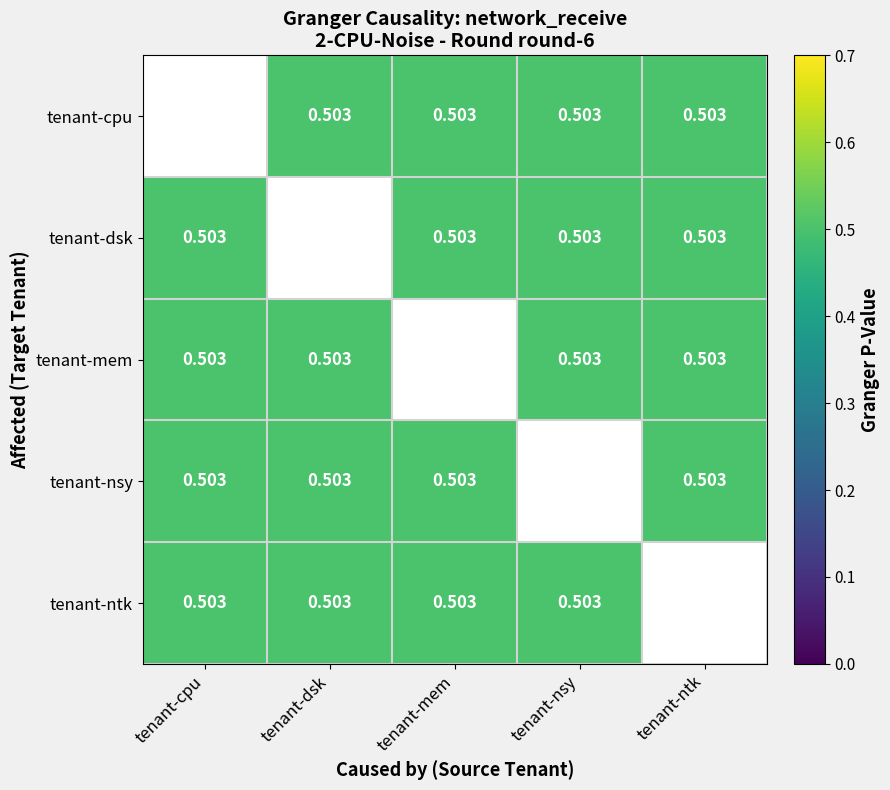

What is the lowest value of the tenant-nsy series?

0.5